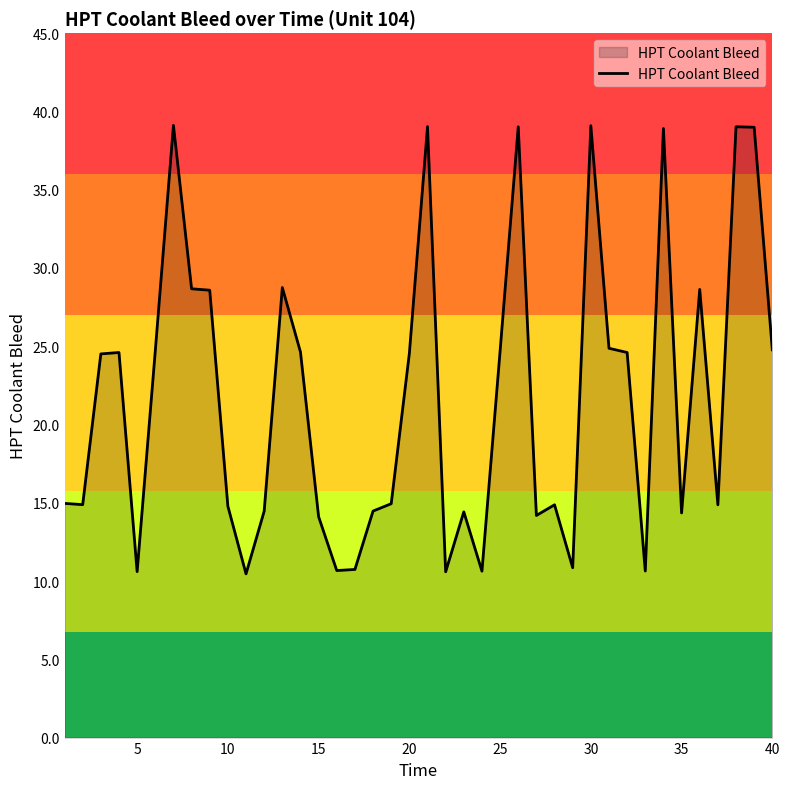

What is the smallest value displayed?

10.5